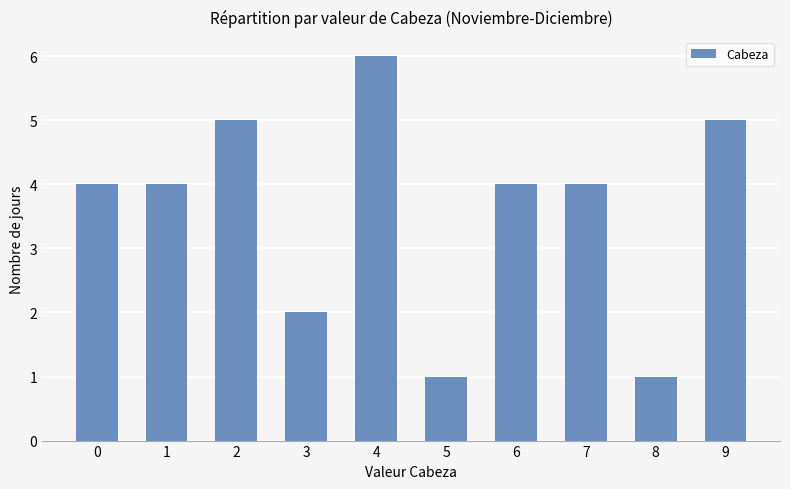

What is the difference between the values at 3 and 4?

4